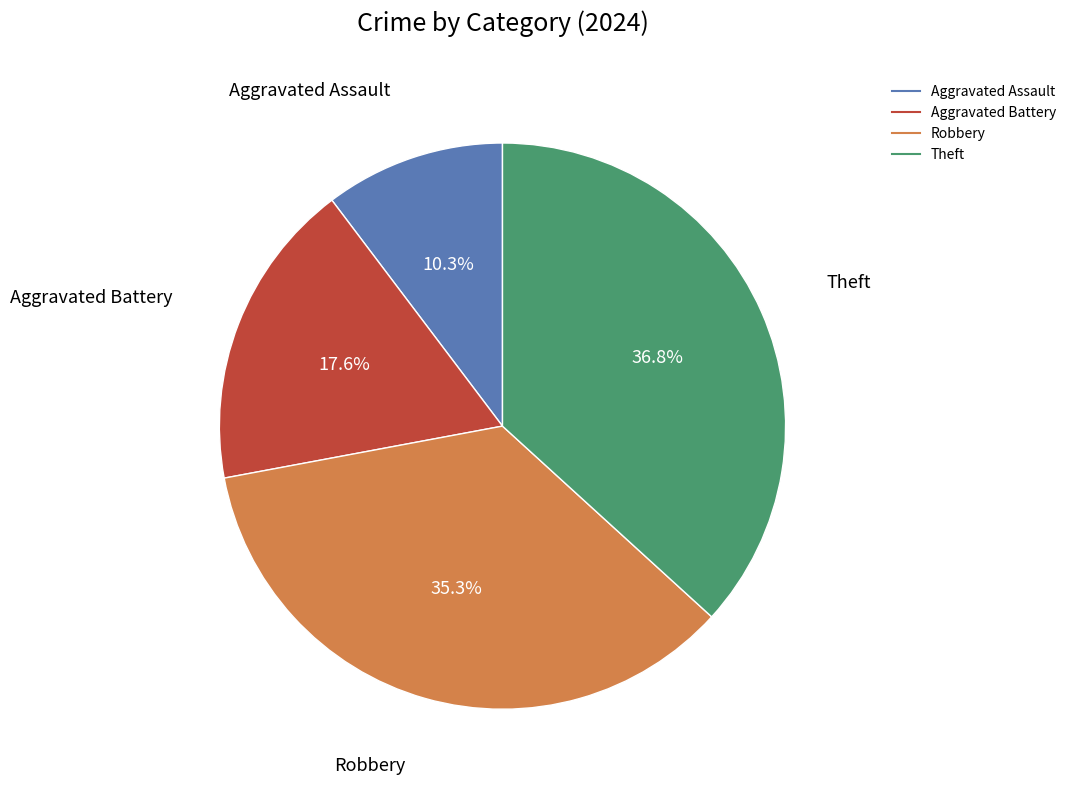

To the nearest percent, what is the difference between the Aggravated Assault and Theft slice percentages?

26%